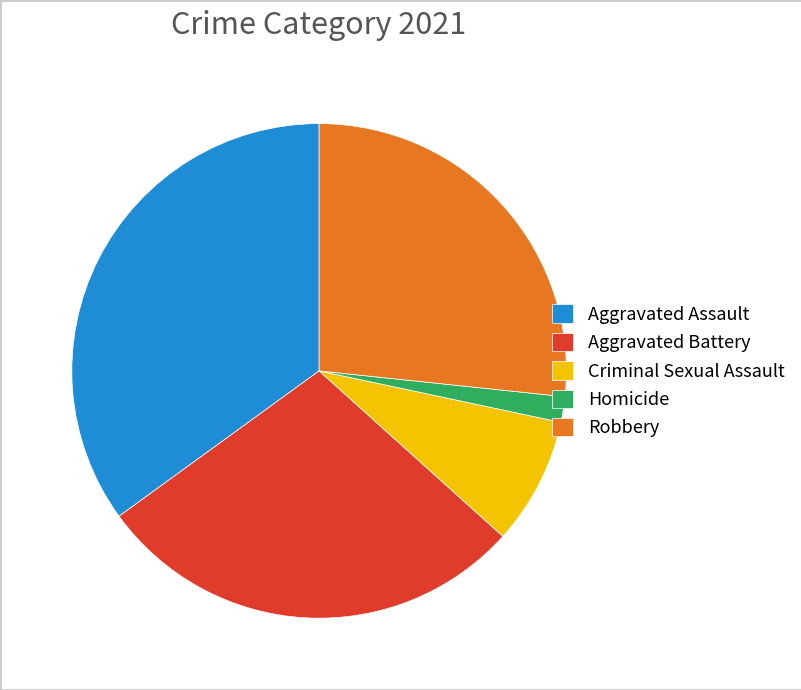

How many segments does this pie chart have?

5